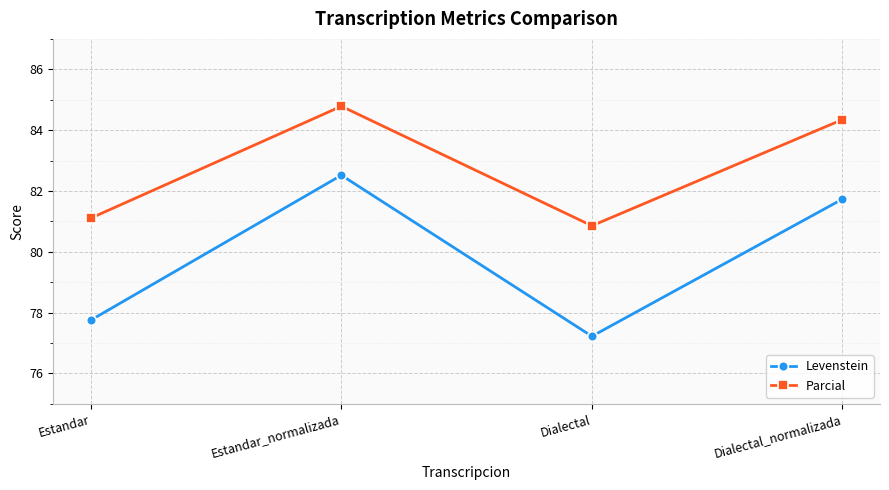

What is the label of the 2nd point from the left?

Estandar_normalizada